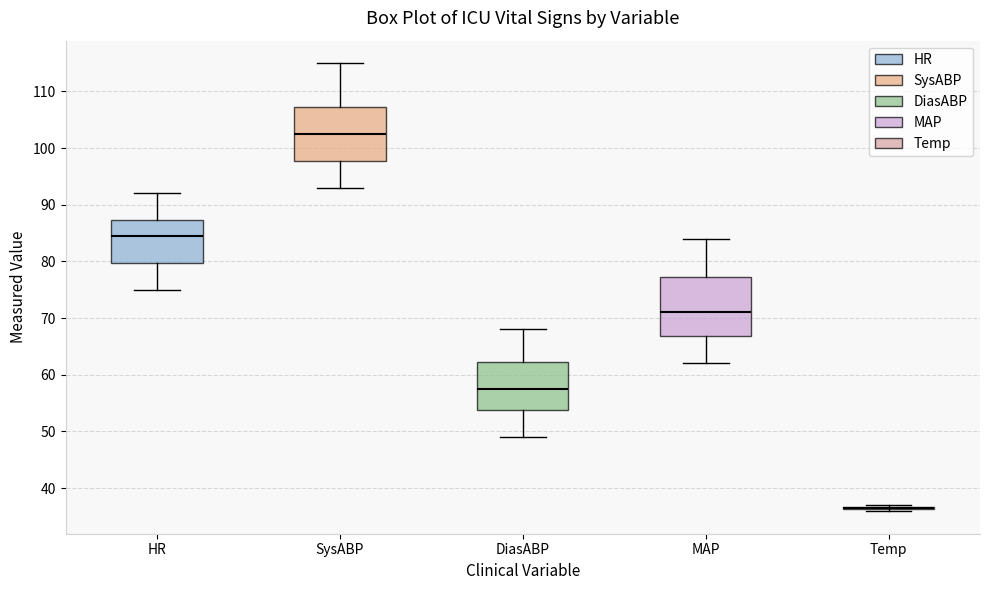

Which box is the tallest, from its lower edge to its upper edge?

MAP